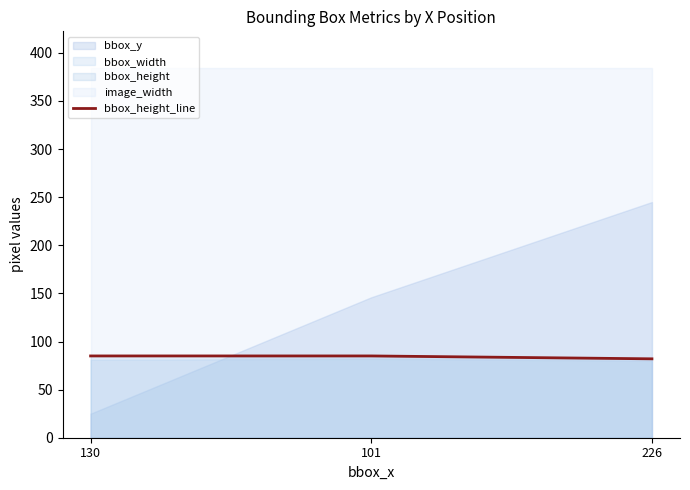

Which category has the highest value across all series?

130